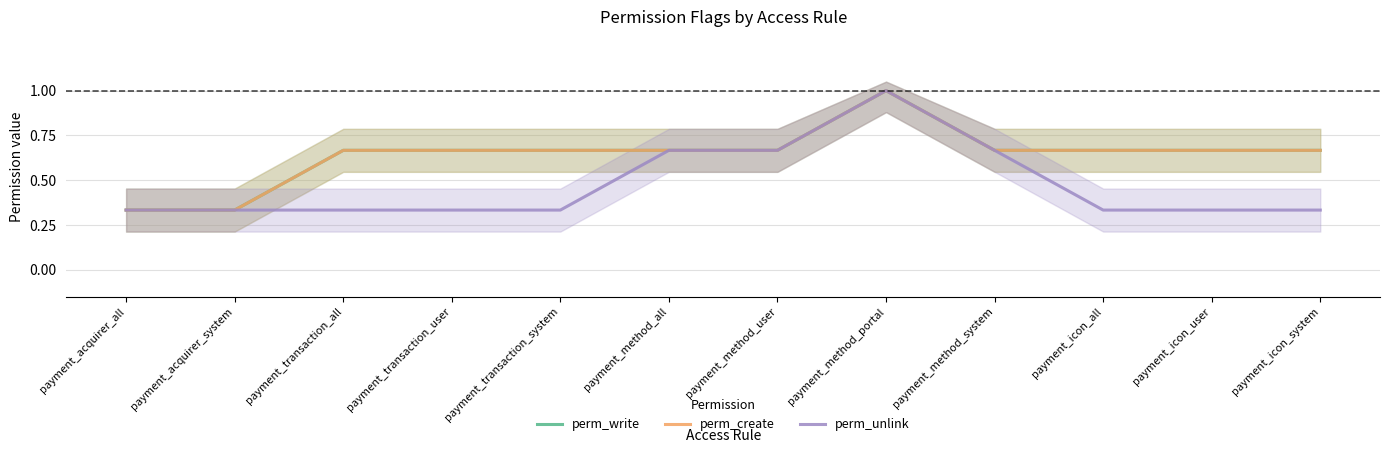

True or false: perm_write has a value of 0.7 at payment_method_user.

True